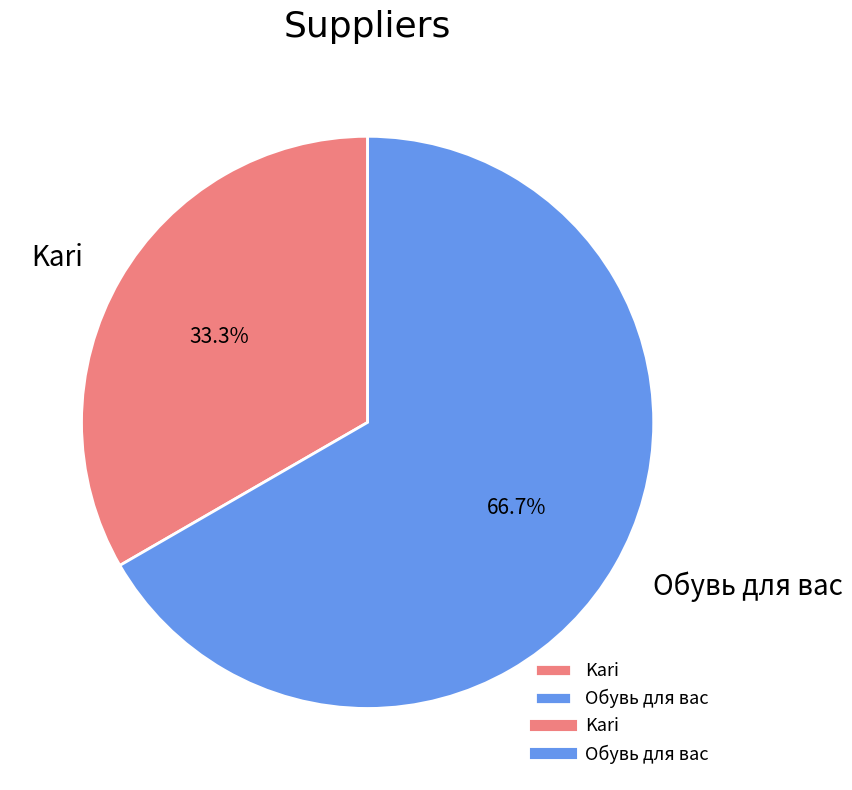

Count the number of slices in the pie.

2